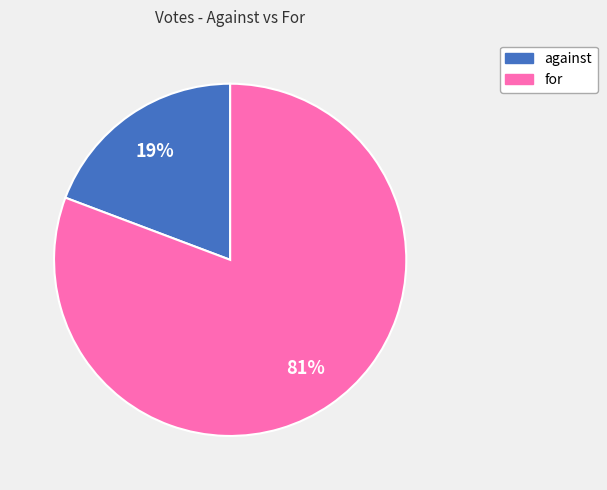

Which has a higher value, against or for?

for